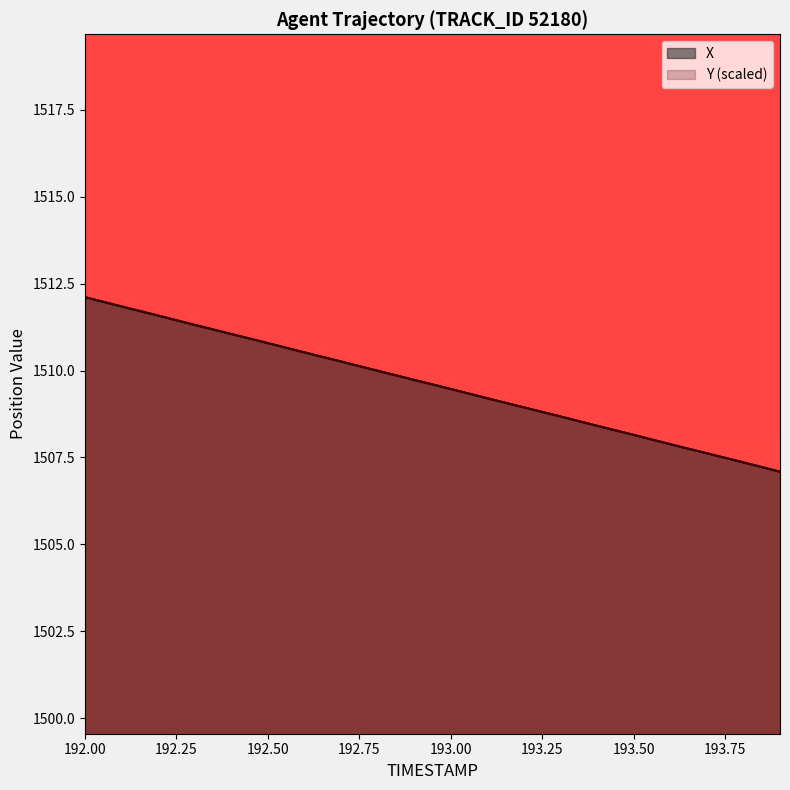

True or false: X has a value of 1512.1 at 192.00.

True